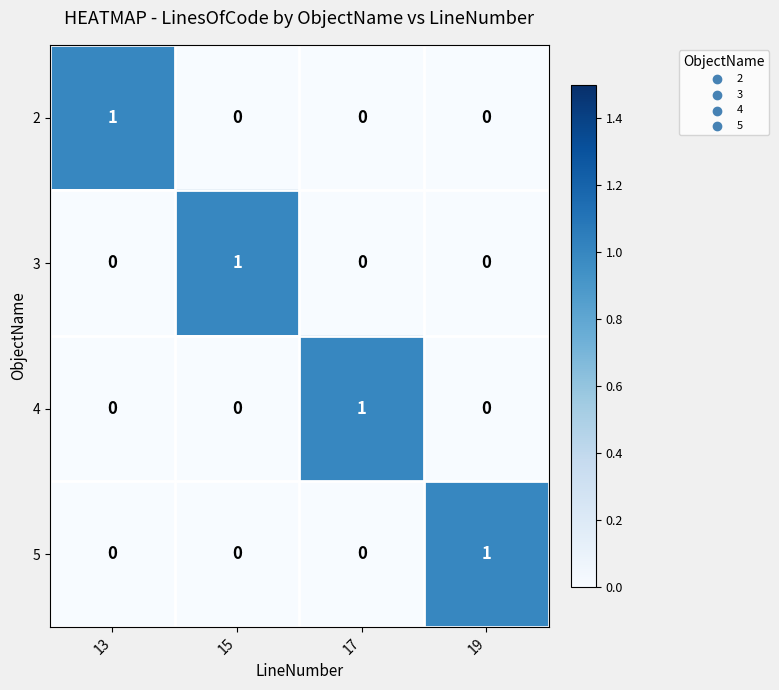

Count the 4 values in the range 0 to 1.

4